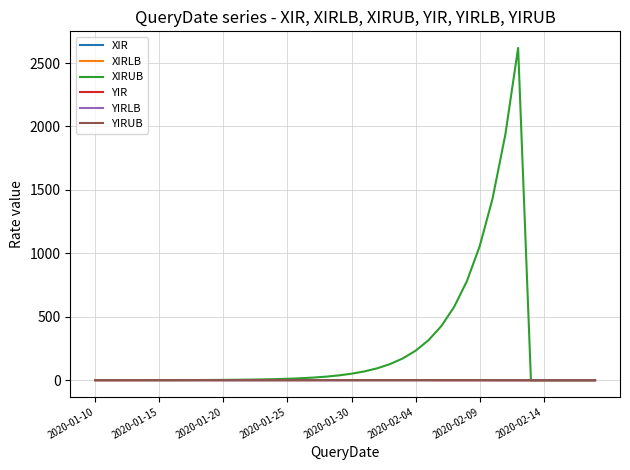

Which series has the widest spread of values?

XIRUB